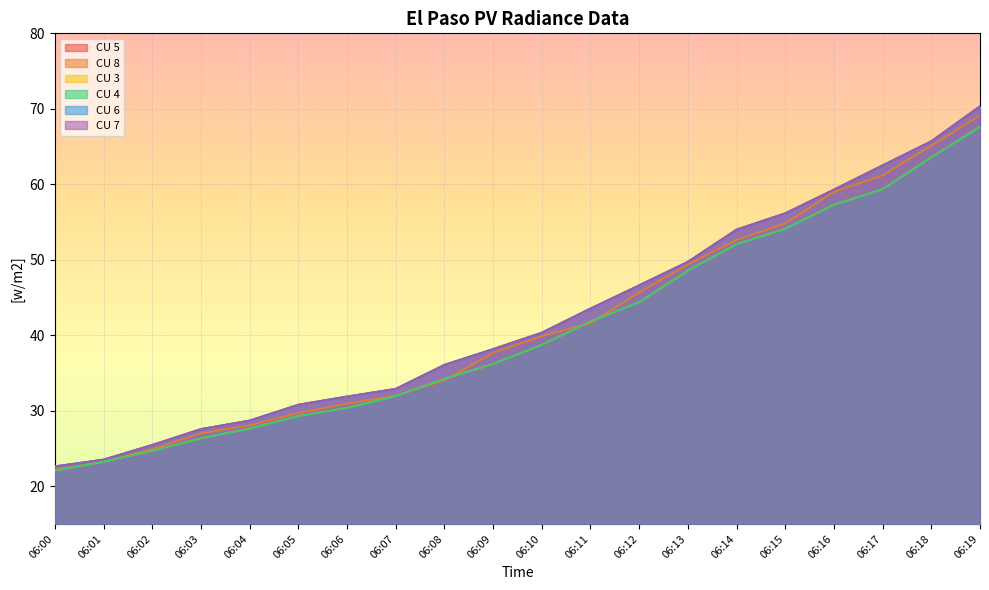

The value of CU 5 at 06:09 is 57.9. True or false?

False